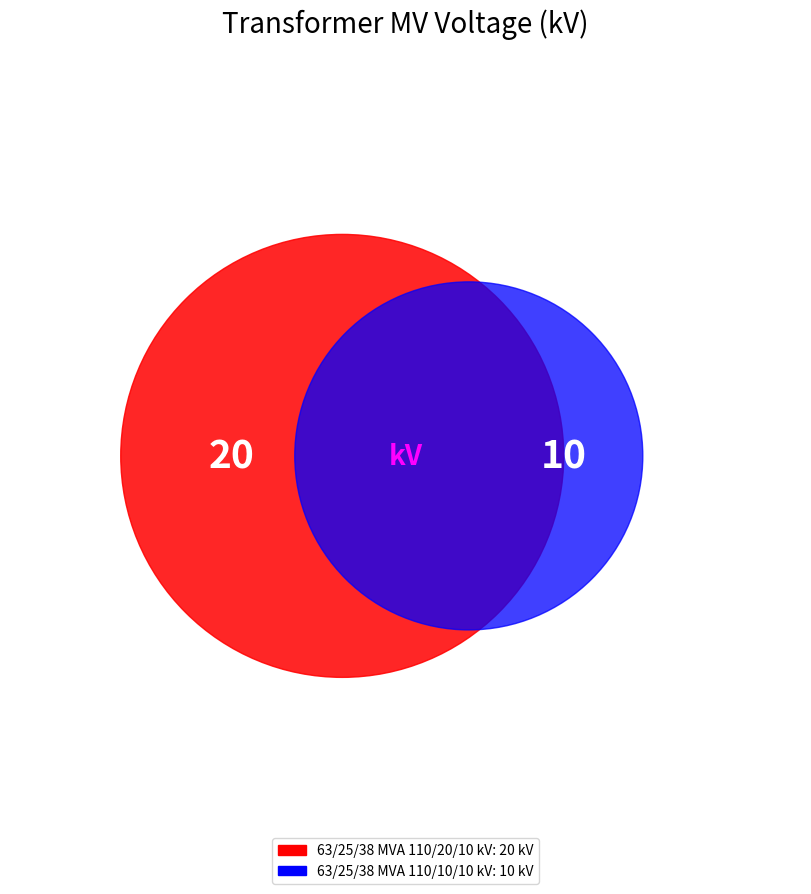

To the nearest percent, what is the difference between the largest and smallest slice percentages?

33%